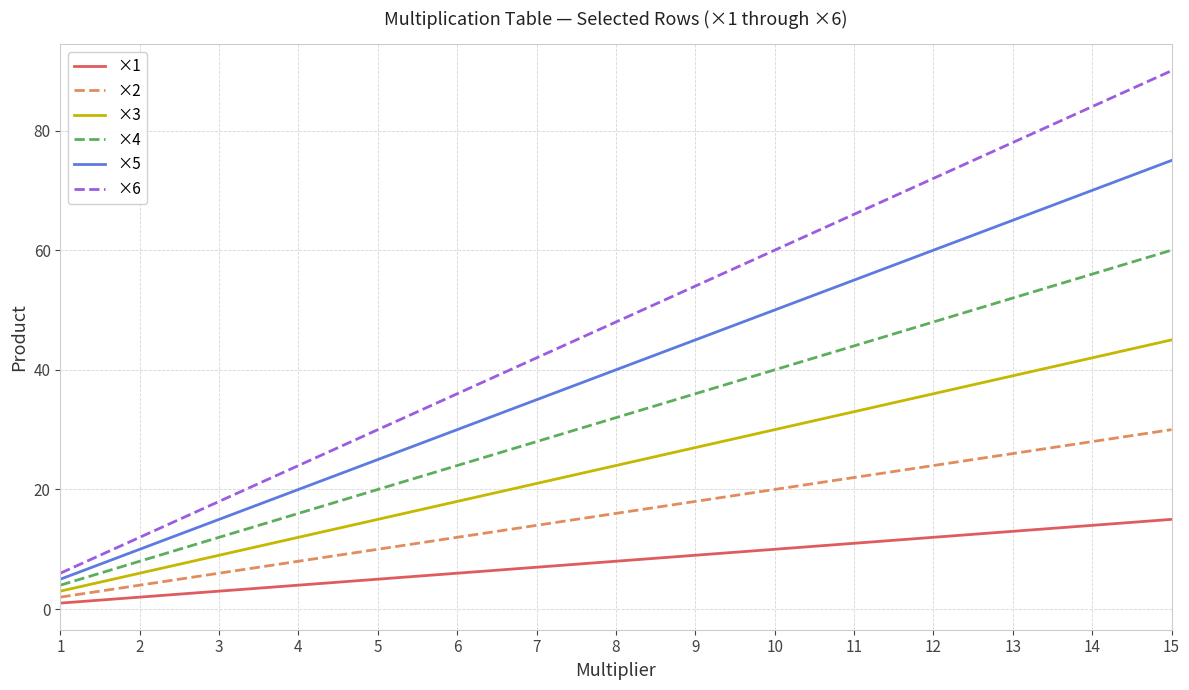

Reading left to right, what are all the values shown in this chart?

×1: 1	2	3	4	5	6	7	8	9	10	11	12	13	14	15
×2: 2	4	6	8	10	12	14	16	18	20	22	24	26	28	30
×3: 3	6	9	12	15	18	21	24	27	30	33	36	39	42	45
×4: 4	8	12	16	20	24	28	32	36	40	44	48	52	56	60
×5: 5	10	15	20	25	30	35	40	45	50	55	60	65	70	75
×6: 6	12	18	24	30	36	42	48	54	60	66	72	78	84	90